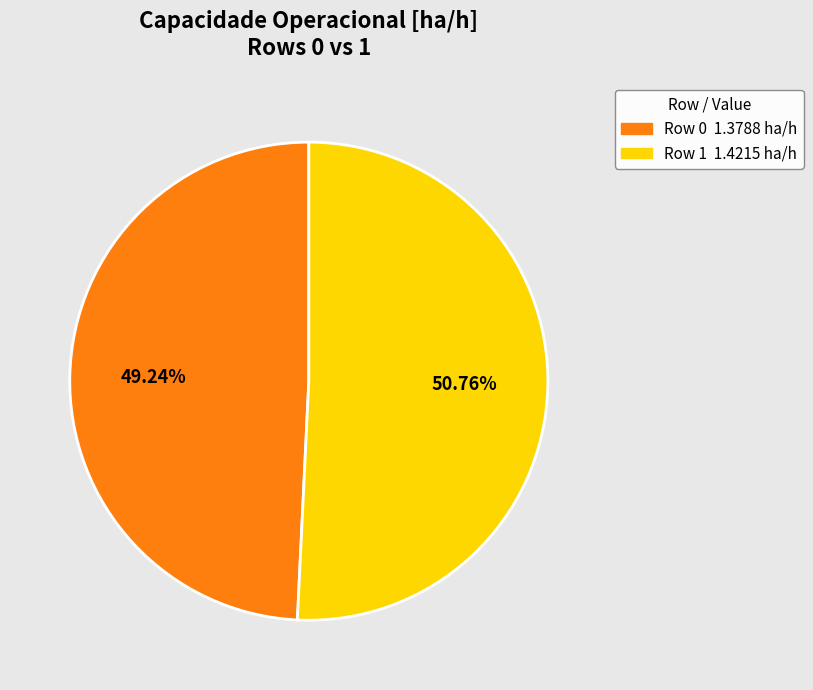

To the nearest percent, what is the difference between the largest and smallest slice percentages?

2%